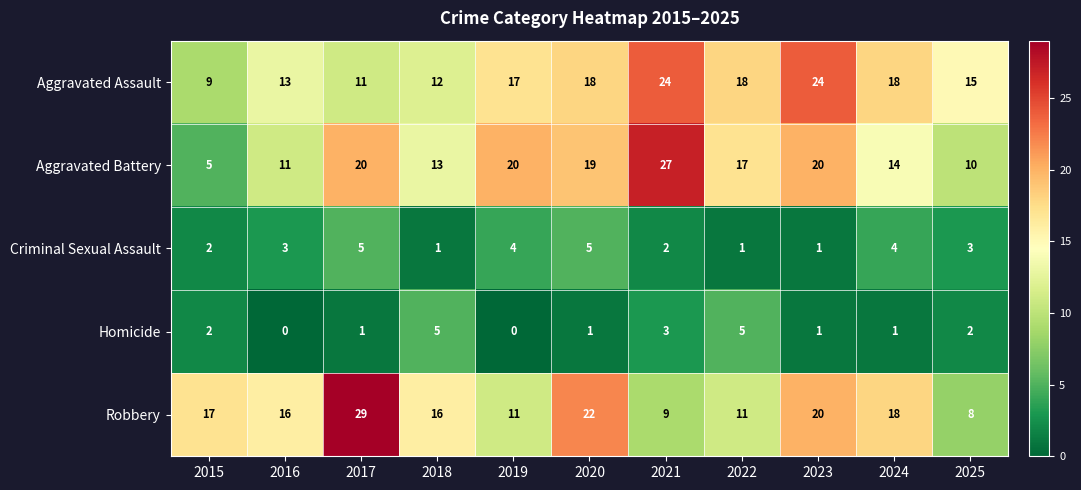

At 2025, list the series in order from smallest to largest.

Homicide, Criminal Sexual Assault, Robbery, Aggravated Battery, Aggravated Assault